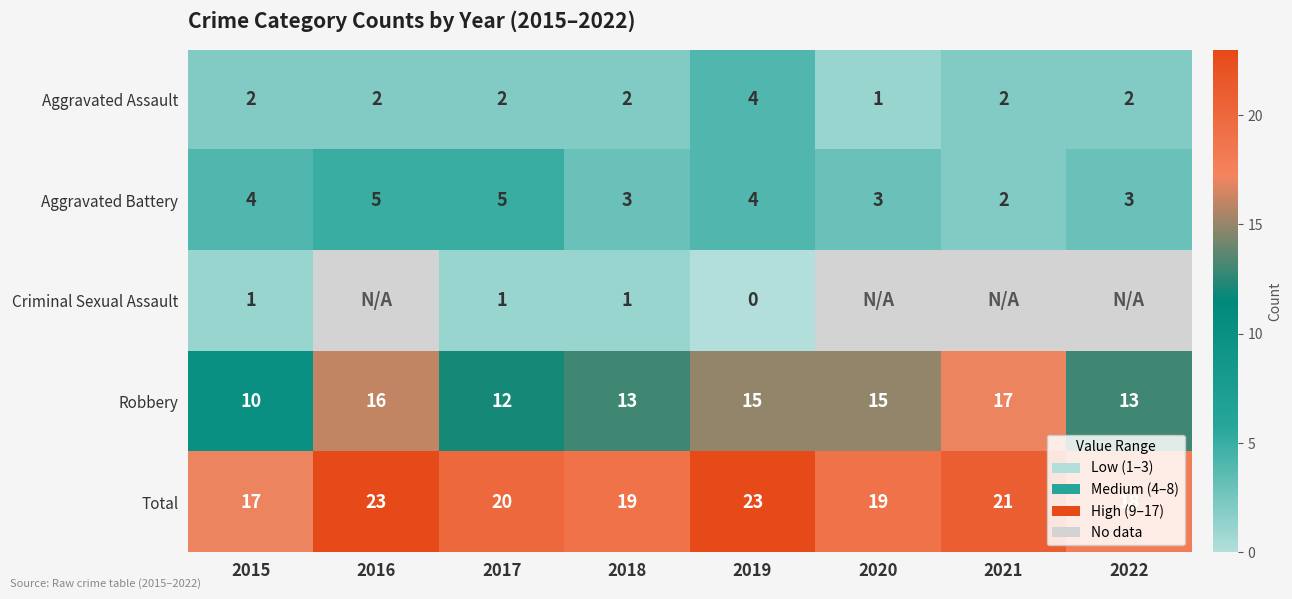

What is the spread (max minus min) of values at 2019?

23